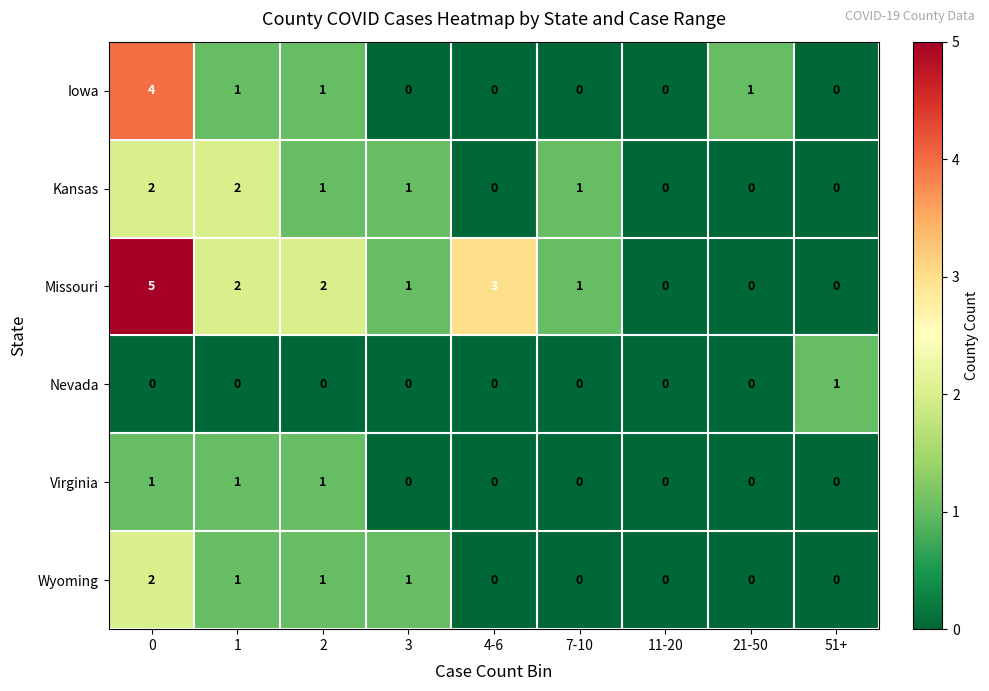

What is the maximum value shown in the chart?

5